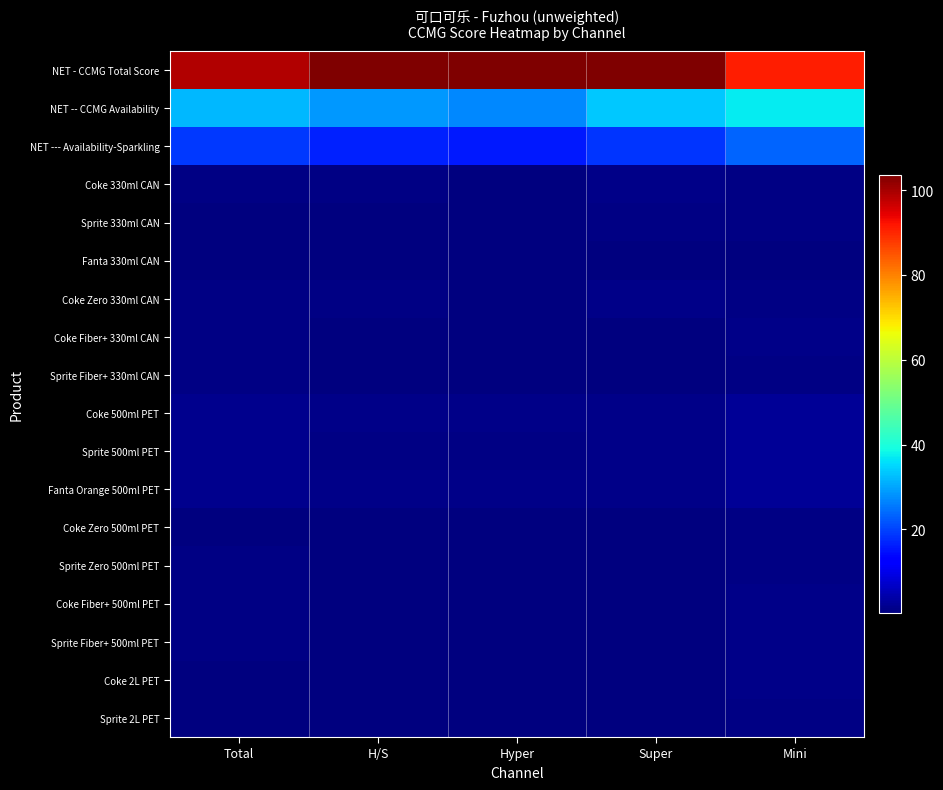

Reading right to left, extract all data points from this chart.

NET - CCMG Total Score: Mini=91.1	Super=103.7	Hyper=103.5	H/S=103.5	Total=99.2
NET -- CCMG Availability: Mini=37.2	Super=33.4	Hyper=27.1	H/S=28.8	Total=31.8
NET --- Availability-Sparkling: Mini=23.3	Super=18.5	Hyper=15.8	H/S=16.5	Total=18.9
Coke 330ml CAN: Mini=0.9	Super=1.0	Hyper=0.5	H/S=0.6	Total=0.7
Sprite 330ml CAN: Mini=0.6	Super=0.7	Hyper=0.4	H/S=0.5	Total=0.5
Fanta 330ml CAN: Mini=0.5	Super=0.2	Hyper=0.2	H/S=0.2	Total=0.3
Coke Zero 330ml CAN: Mini=0.7	Super=1.0	Hyper=0.5	H/S=0.6	Total=0.7
Coke Fiber+ 330ml CAN: Mini=1.0	Super=0.5	Hyper=0.5	H/S=0.5	Total=0.7
Sprite Fiber+ 330ml CAN: Mini=0.9	Super=0.5	Hyper=0.5	H/S=0.5	Total=0.6
Coke 500ml PET: Mini=2.5	Super=1.0	Hyper=1.0	H/S=1.0	Total=1.5
Sprite 500ml PET: Mini=2.5	Super=1.0	Hyper=0.9	H/S=0.9	Total=1.5
Fanta Orange 500ml PET: Mini=2.5	Super=1.0	Hyper=1.0	H/S=1.0	Total=1.5
Coke Zero 500ml PET: Mini=0.8	Super=0.5	Hyper=0.4	H/S=0.5	Total=0.6
Sprite Zero 500ml PET: Mini=0.9	Super=0.5	Hyper=0.5	H/S=0.5	Total=0.6
Coke Fiber+ 500ml PET: Mini=1.0	Super=0.4	Hyper=0.5	H/S=0.5	Total=0.7
Sprite Fiber+ 500ml PET: Mini=1.0	Super=0.5	Hyper=0.5	H/S=0.5	Total=0.7
Coke 2L PET: Mini=1.0	Super=0.2	Hyper=0.2	H/S=0.2	Total=0.5
Sprite 2L PET: Mini=0.9	Super=0.2	Hyper=0.2	H/S=0.2	Total=0.5